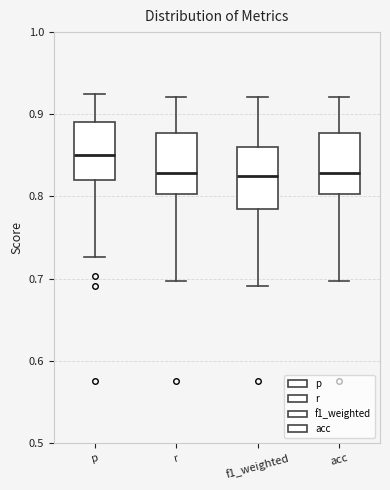

Reading left to right, read every box against the y-axis: the position of its median line, the range the box covers, and the ends of its whiskers. The values are not printed on the chart, so give them approximately, as read against the axis.

p: median 0.85, box 0.82 to 0.89, whiskers 0.73 to 0.93
r: median 0.83, box 0.80 to 0.88, whiskers 0.70 to 0.92
f1_weighted: median 0.83, box 0.78 to 0.86, whiskers 0.69 to 0.92
acc: median 0.83, box 0.80 to 0.88, whiskers 0.70 to 0.92